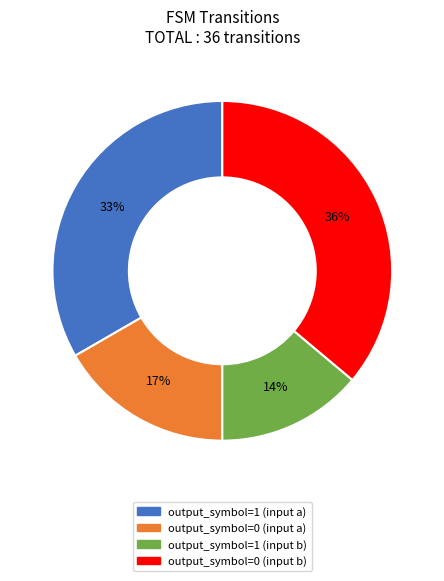

Count the number of slices in the pie.

4